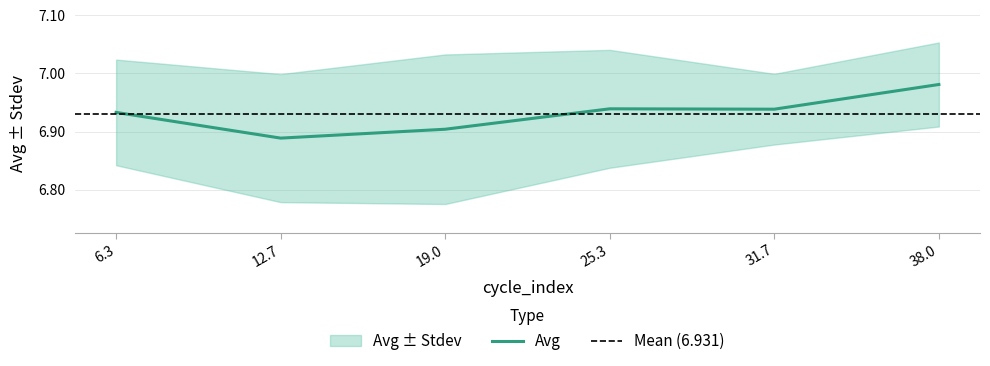

Where is Avg nearest to the value 6?

12.7